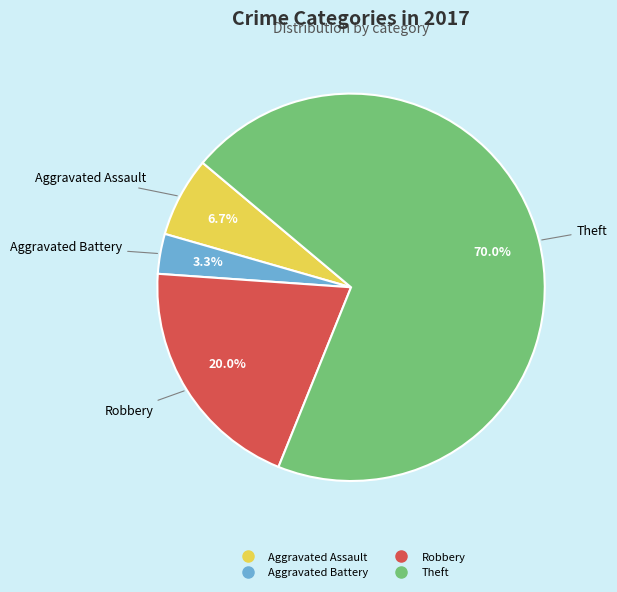

To the nearest percent, what is the difference between the largest and smallest slice percentages?

67%